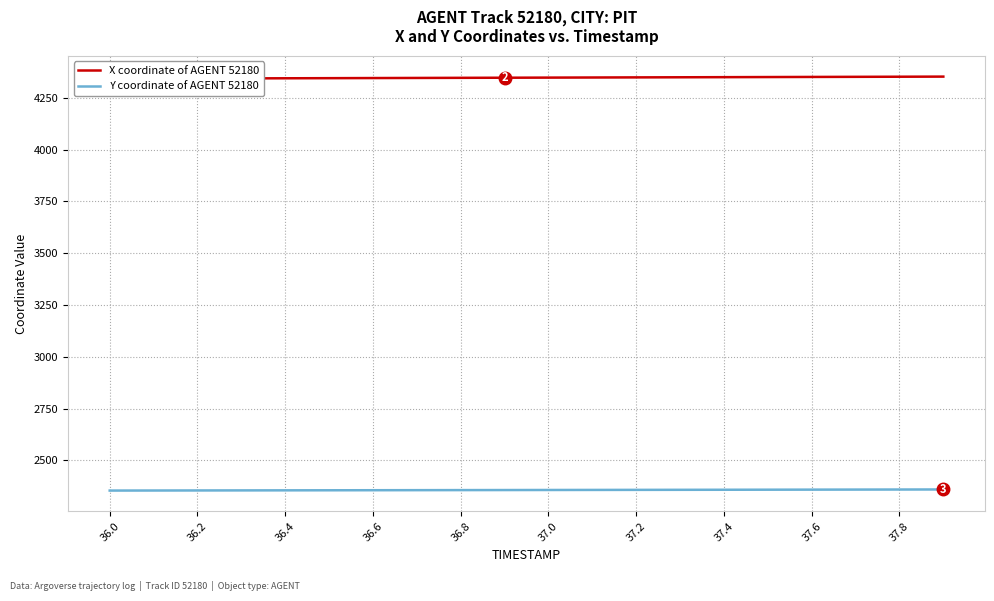

What is the difference between the maximum and minimum values in the Y coordinate of AGENT 52180 series?

5.3